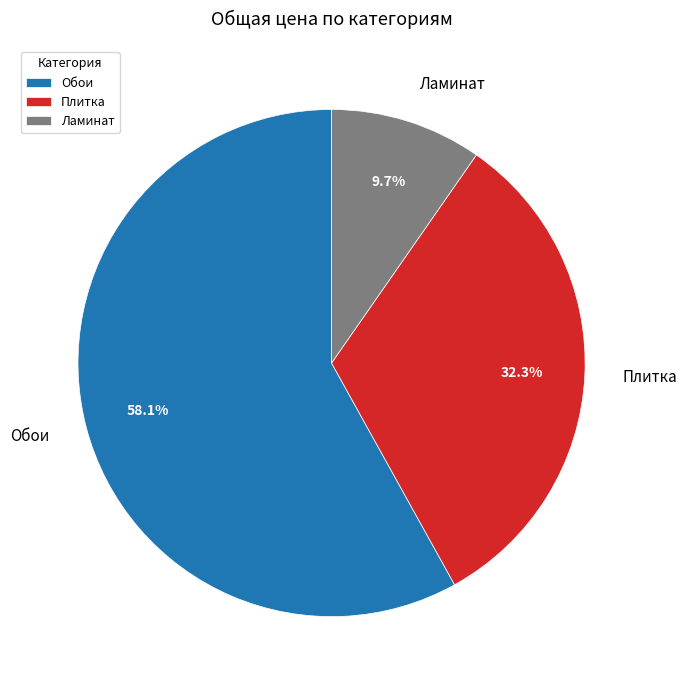

Which slice is the smallest?

Ламинат